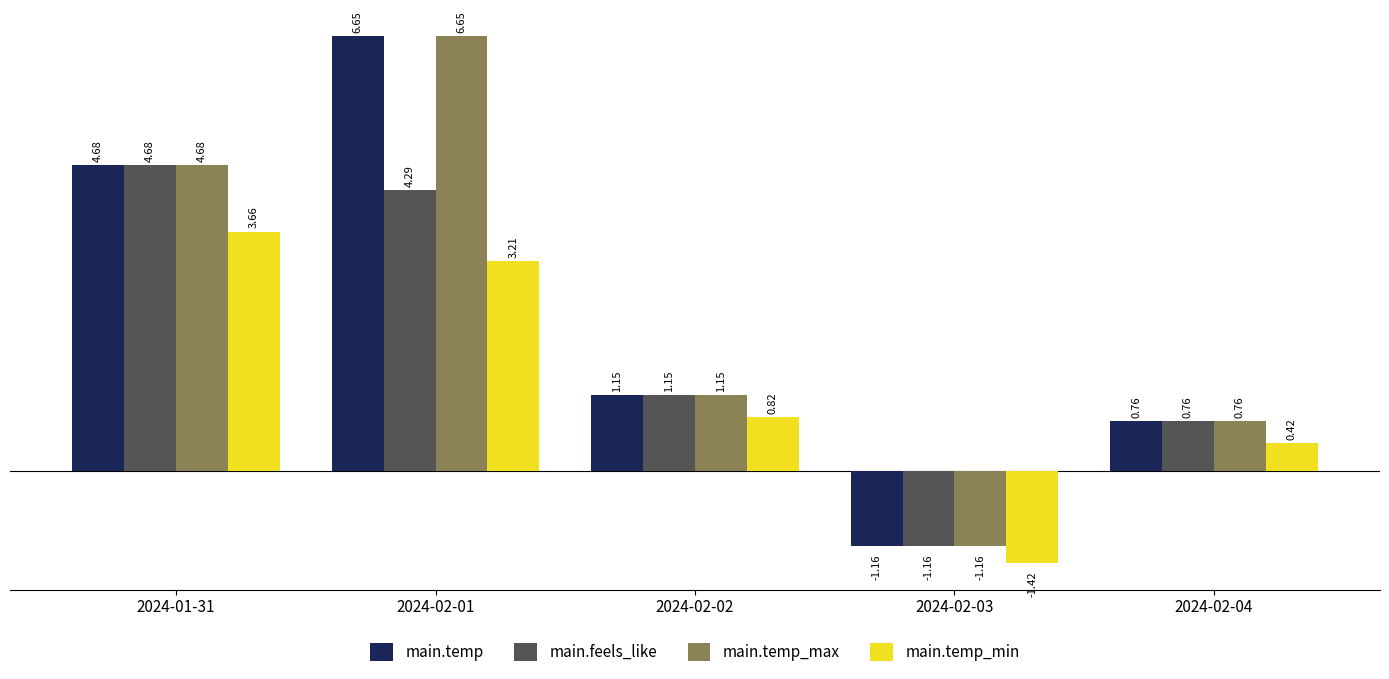

What is the difference between the main.feels_like values at 2024-02-04 and 2024-01-31?

3.9